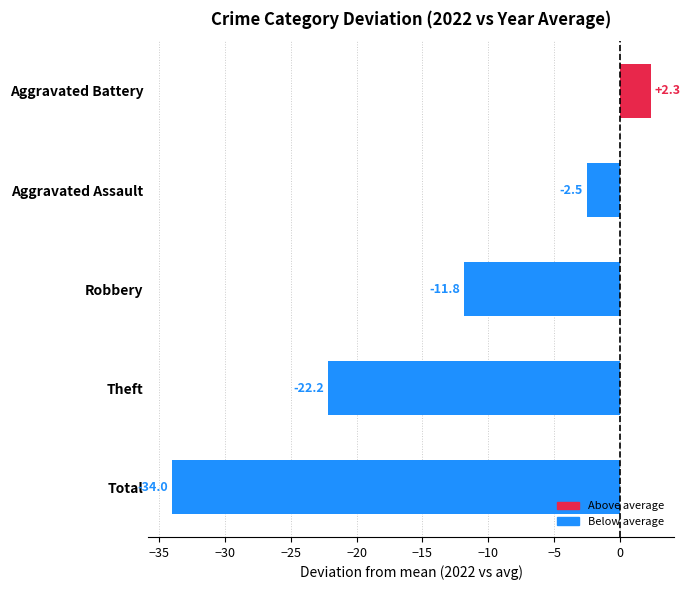

Which has a higher value, Aggravated Assault or Robbery?

Aggravated Assault